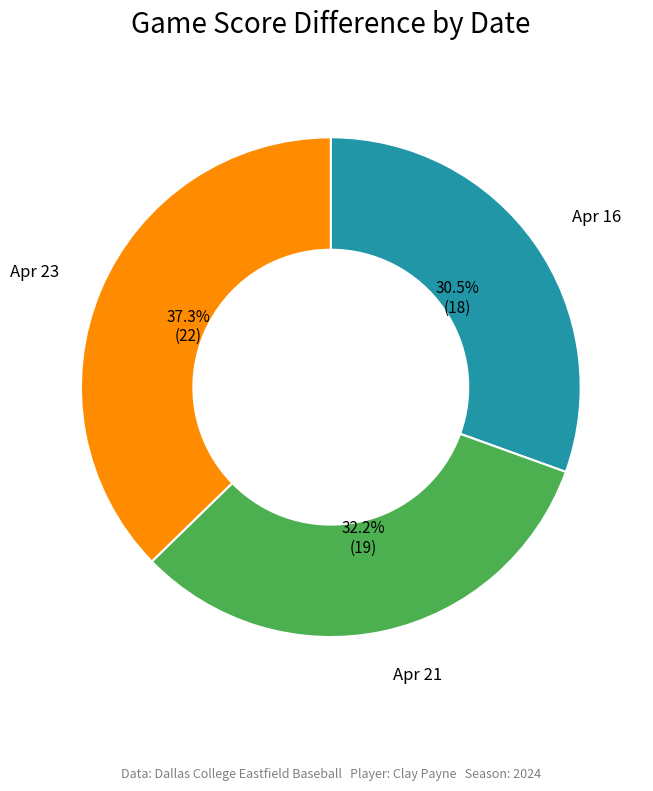

Is there any slice that represents more than half of the pie?

No